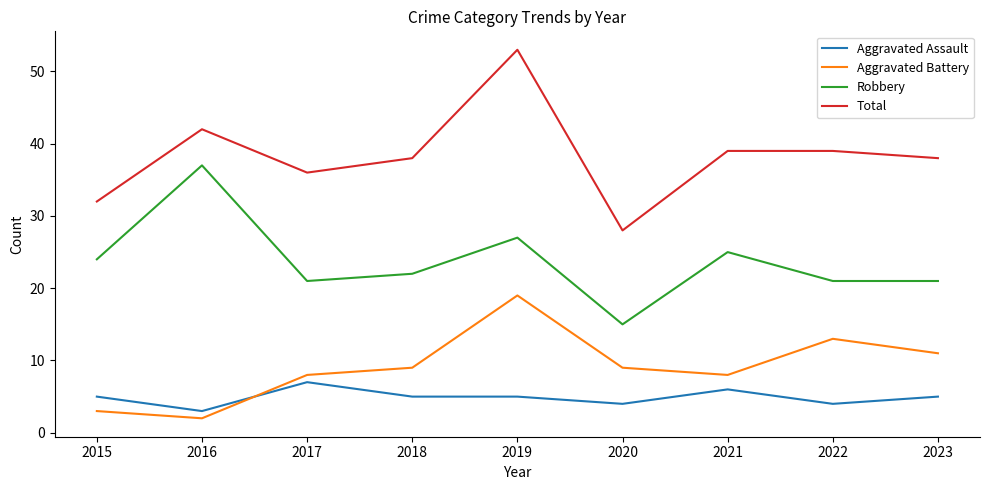

List the series in order of their peak value, highest first.

Total, Robbery, Aggravated Battery, Aggravated Assault